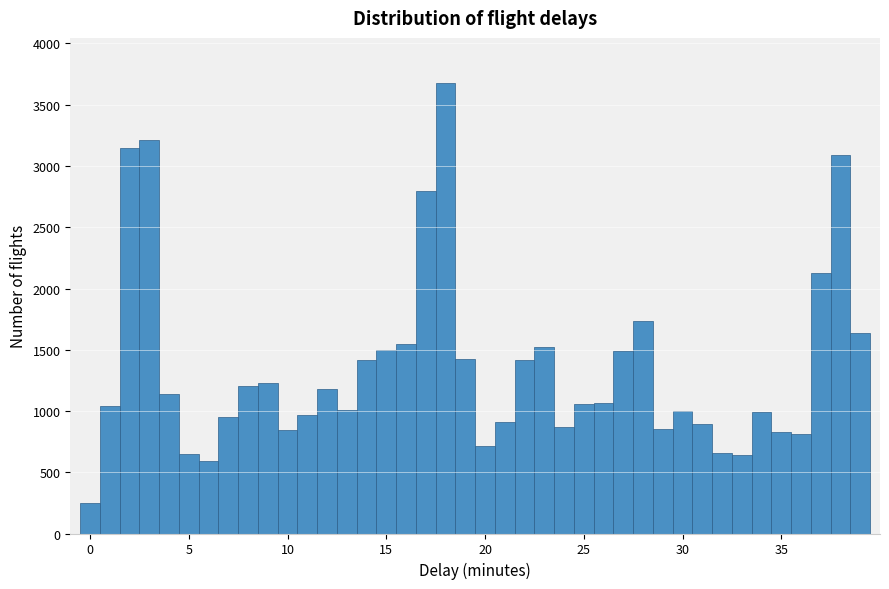

Around what value on the x-axis is the tallest bar? Give the approximate position of its centre, as read against the axis.

18.0